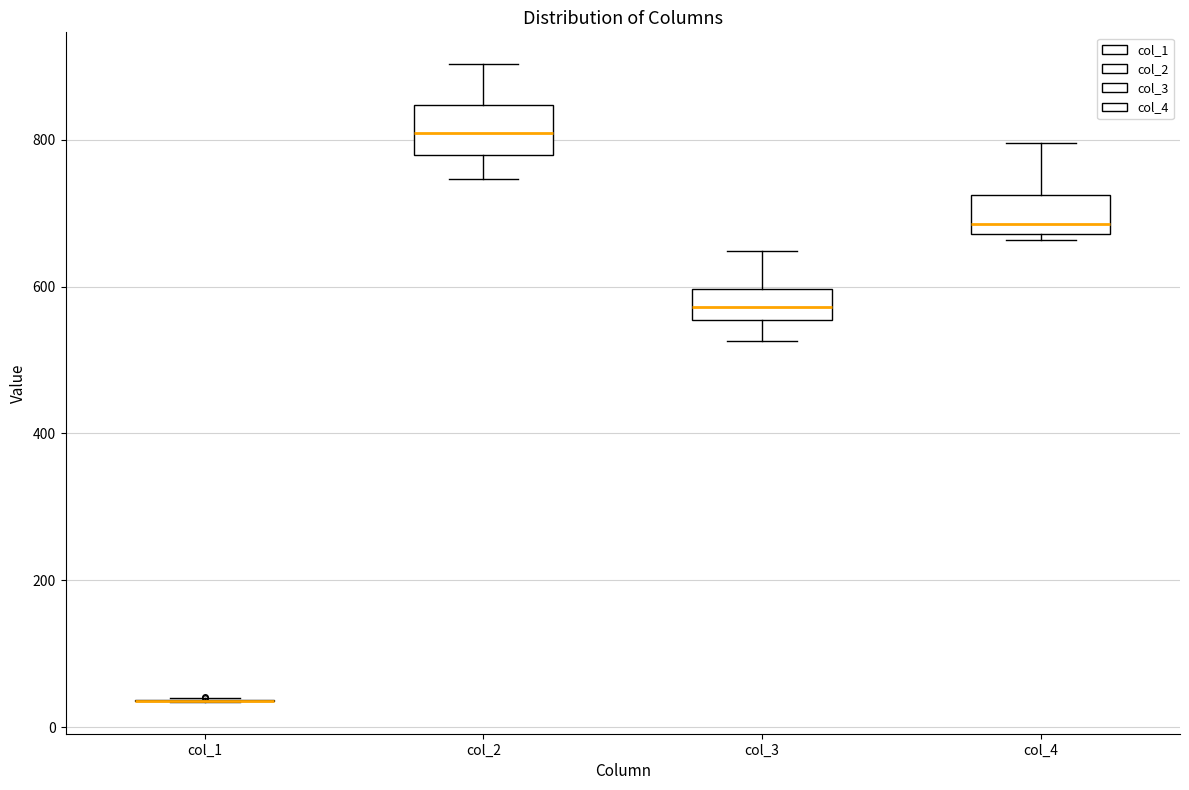

Where does the median line of the box for col_3 sit on the y-axis? The values are not printed on the chart, so give them approximately, as read against the axis.

580